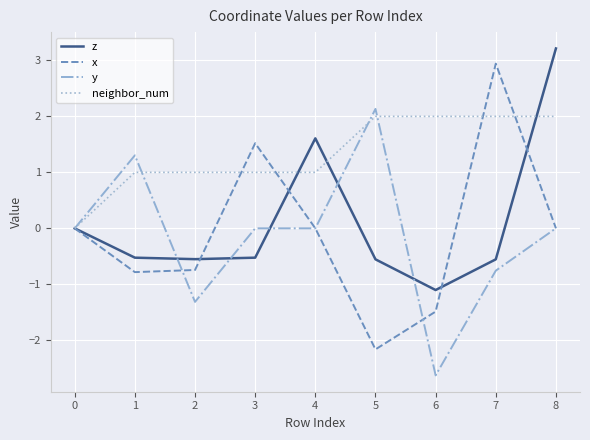

What value does the z series have at 7?

-0.6